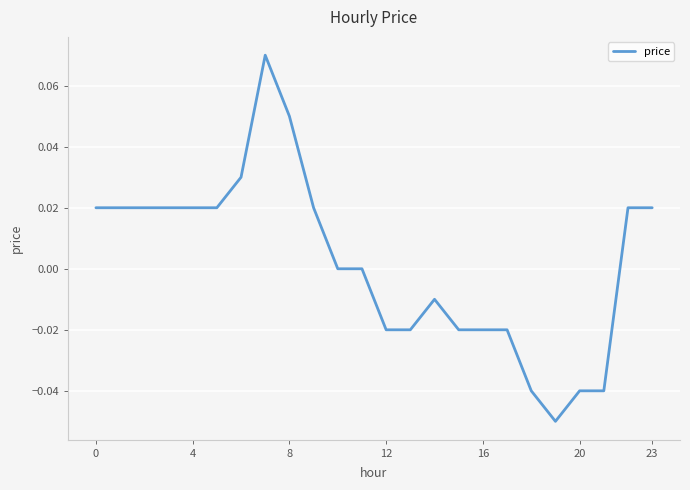

How many lines are shown in the chart?

1